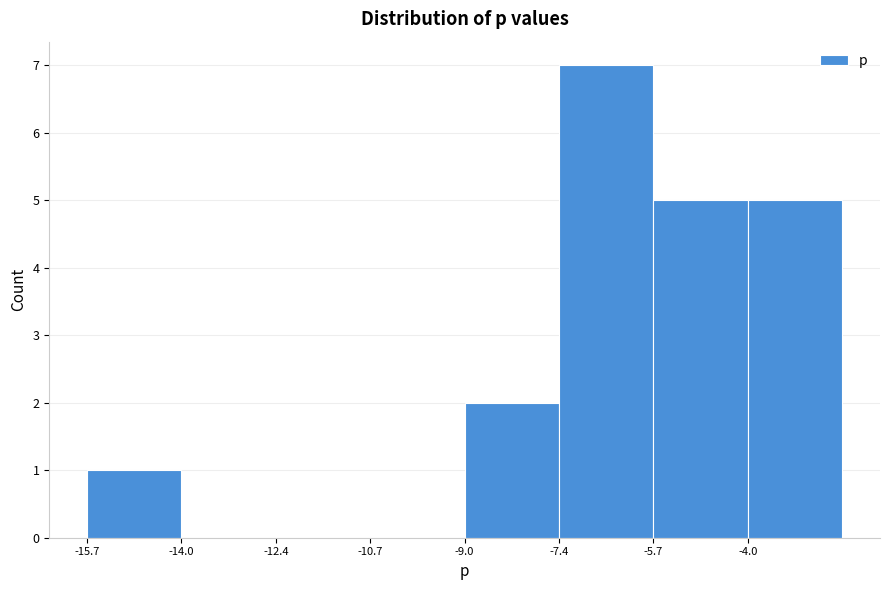

What is the height of the bar covering -5.6 to -4.0 on the x-axis? Neither the bar edges nor the heights are printed on the chart, so give them approximately, as read against the axes.

5